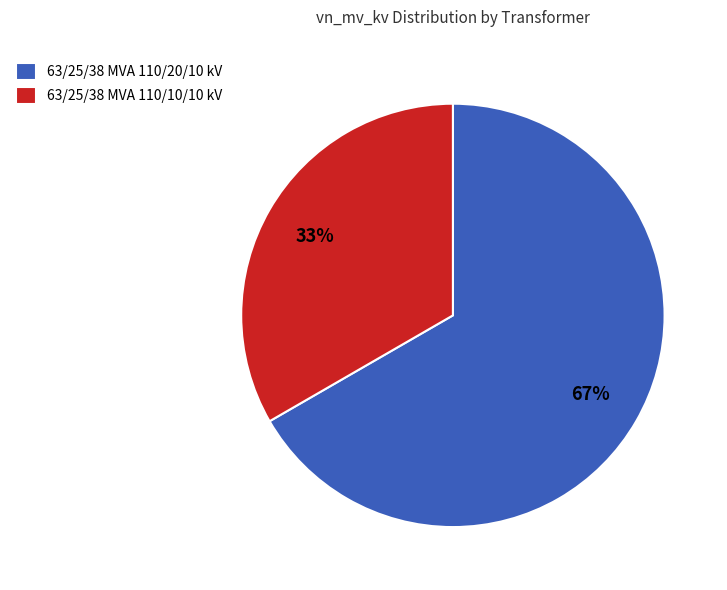

Which slice is the smallest?

63/25/38 MVA 110/10/10 kV